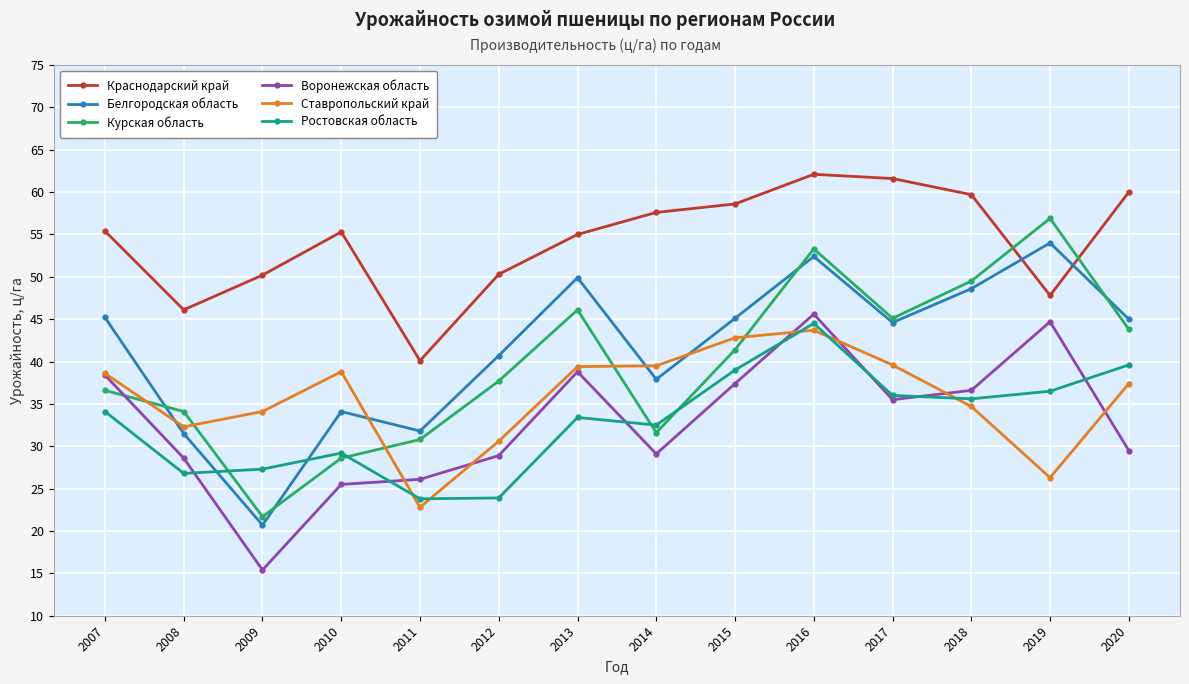

At which label does Воронежская область first exceed 35?

2007